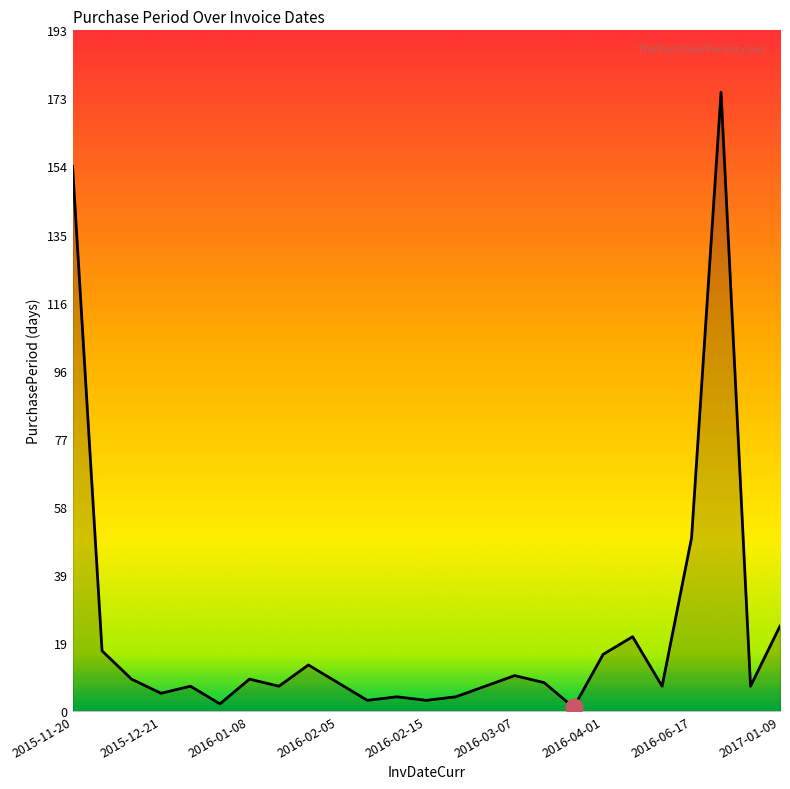

What is the difference between the maximum and minimum values?

174